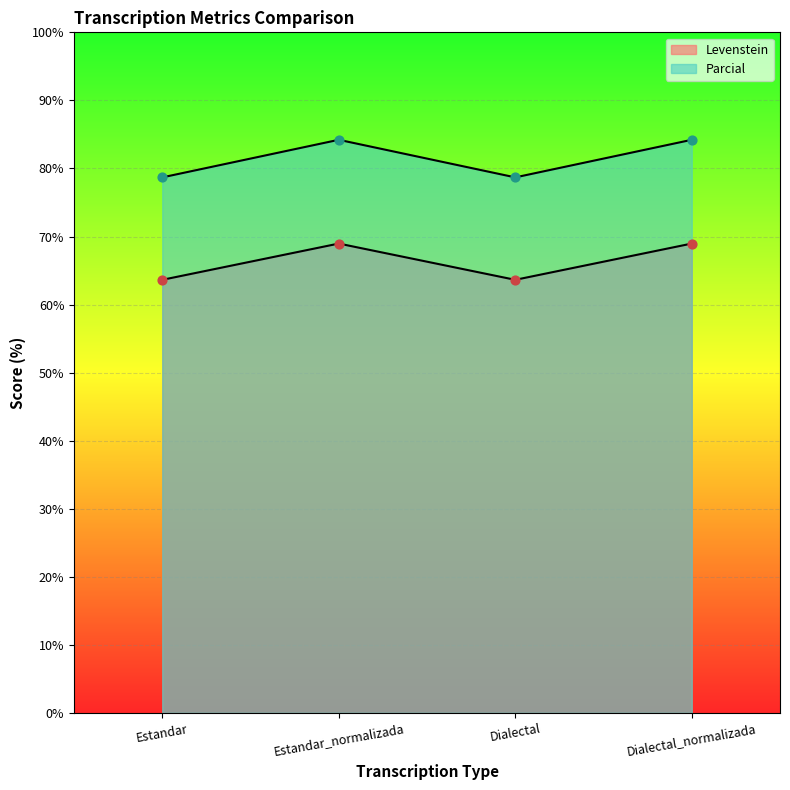

What are all the series names shown in the legend?

Levenstein, Parcial